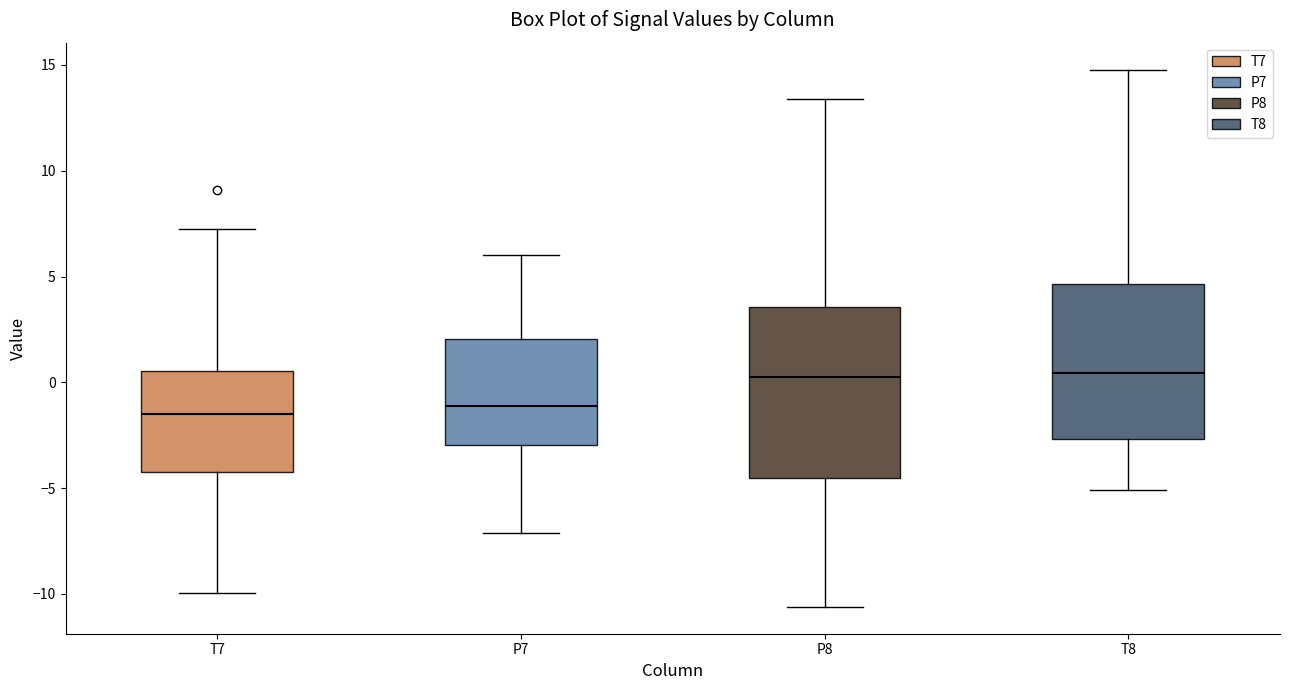

Reading left to right, read every box against the y-axis: the position of its median line, the range the box covers, and the ends of its whiskers. The values are not printed on the chart, so give them approximately, as read against the axis.

T7: median -1.5, box -4.0 to 0.5, whiskers -10.0 to 7.5
P7: median -1.0, box -3.0 to 2.0, whiskers -7.0 to 6.0
P8: median 0.5, box -4.5 to 3.5, whiskers -10.5 to 13.5
T8: median 0.5, box -2.5 to 4.5, whiskers -5.0 to 15.0